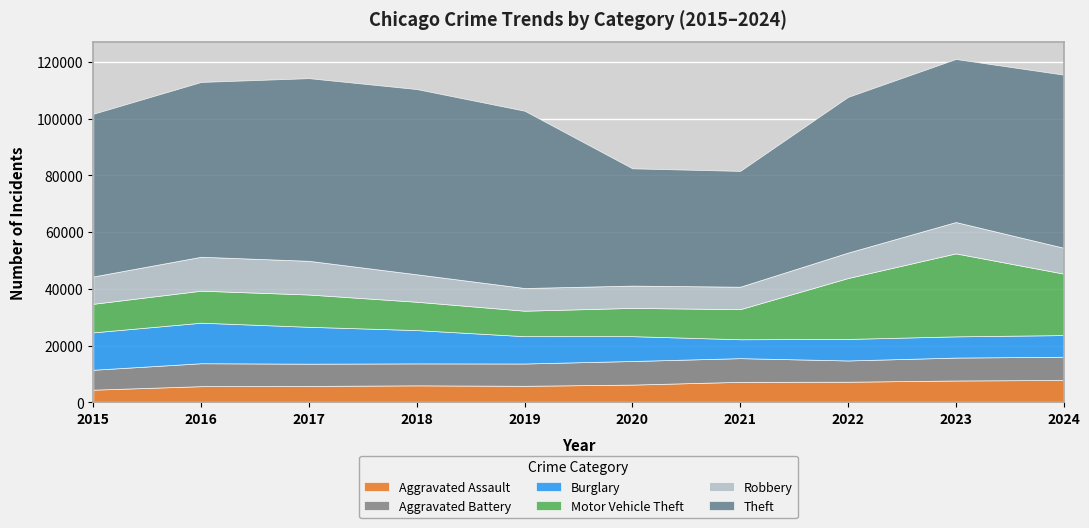

What is the value of the Theft point at the 7th from the left?

40819